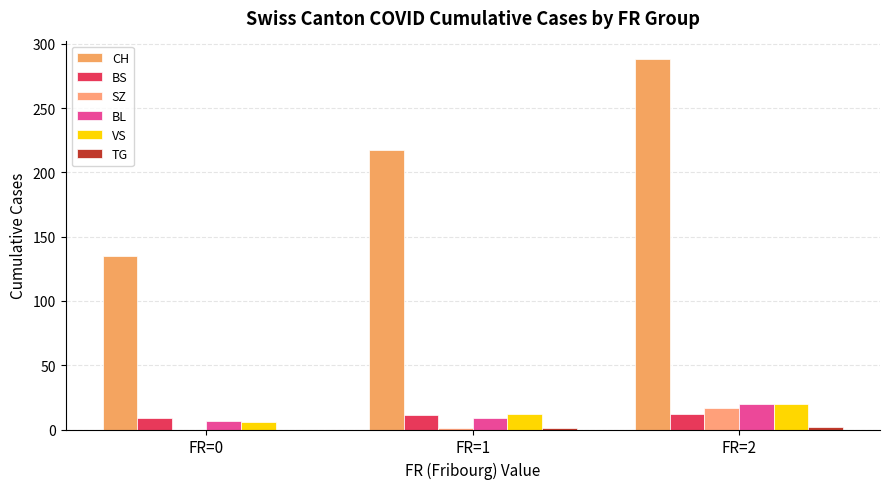

At which label does BL first exceed 9?

FR=2